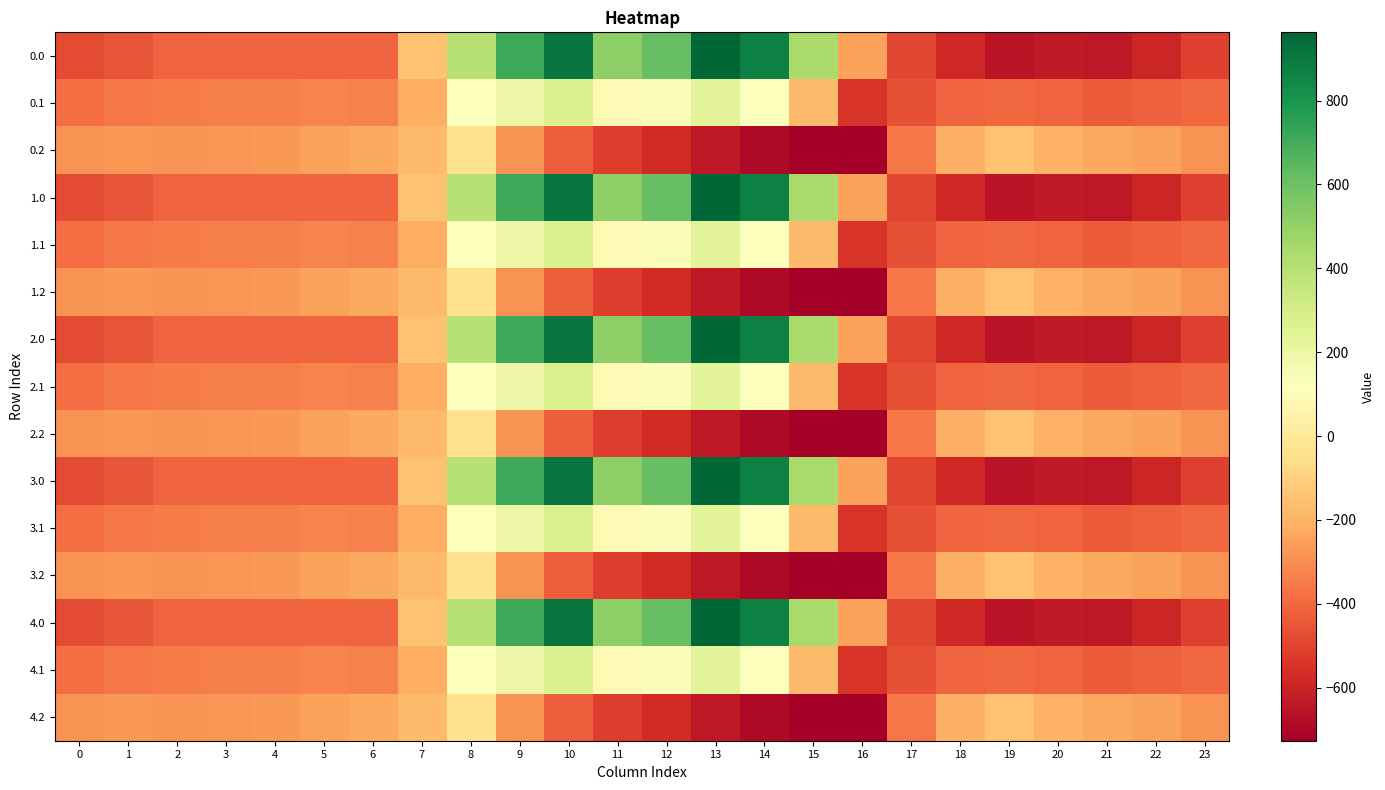

Between 2 and 15, which is larger?

15